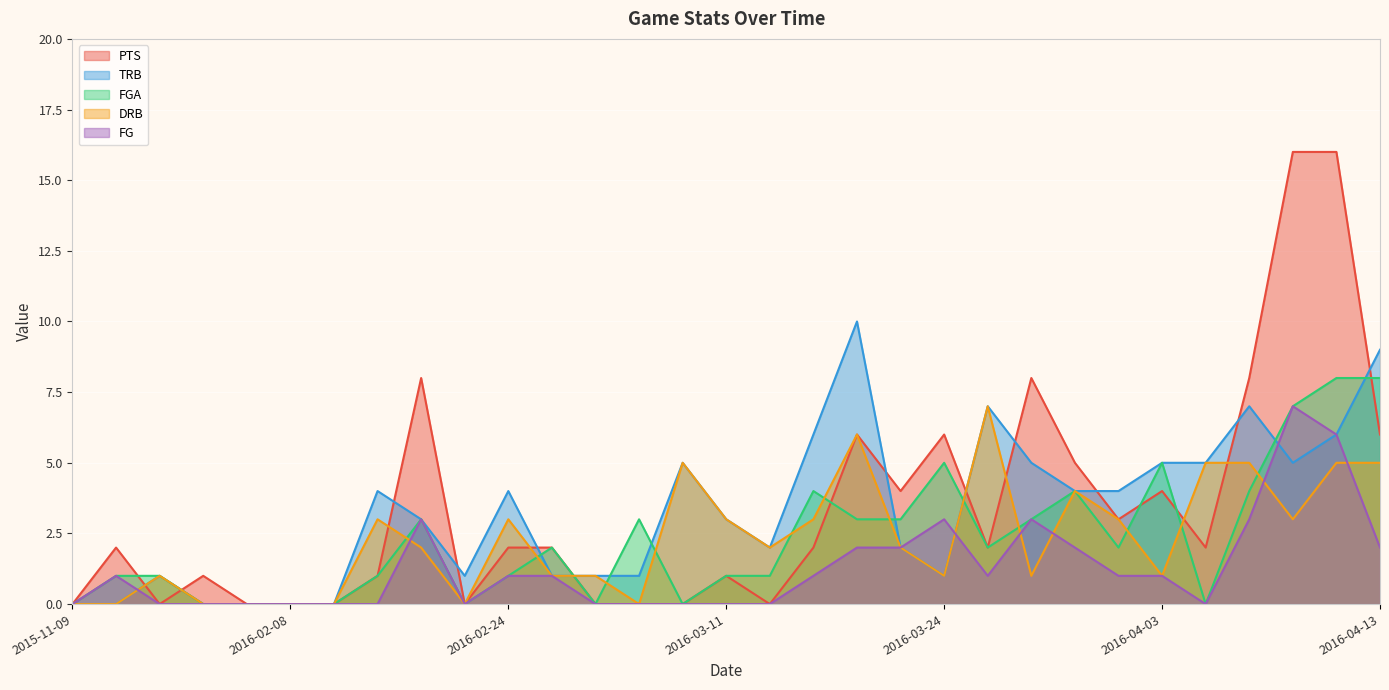

Where does the FG series first go above 1?

2016-02-19